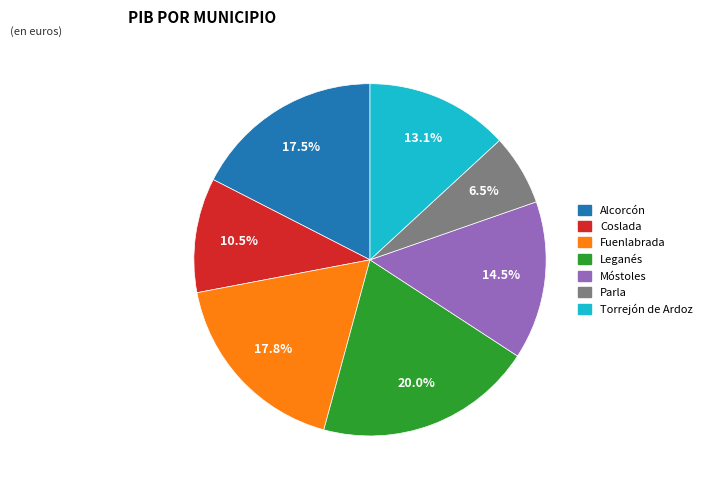

How much of the chart is everything except Leganés?

80.0%